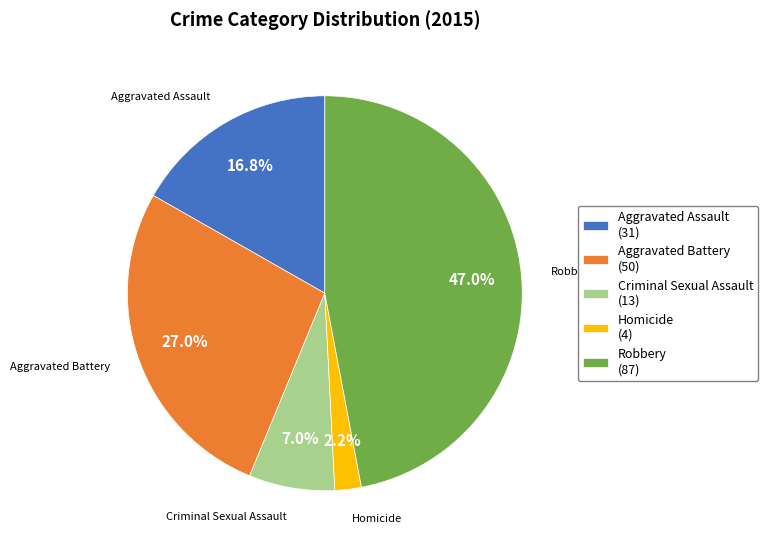

Which slice is the smallest?

Homicide (4)